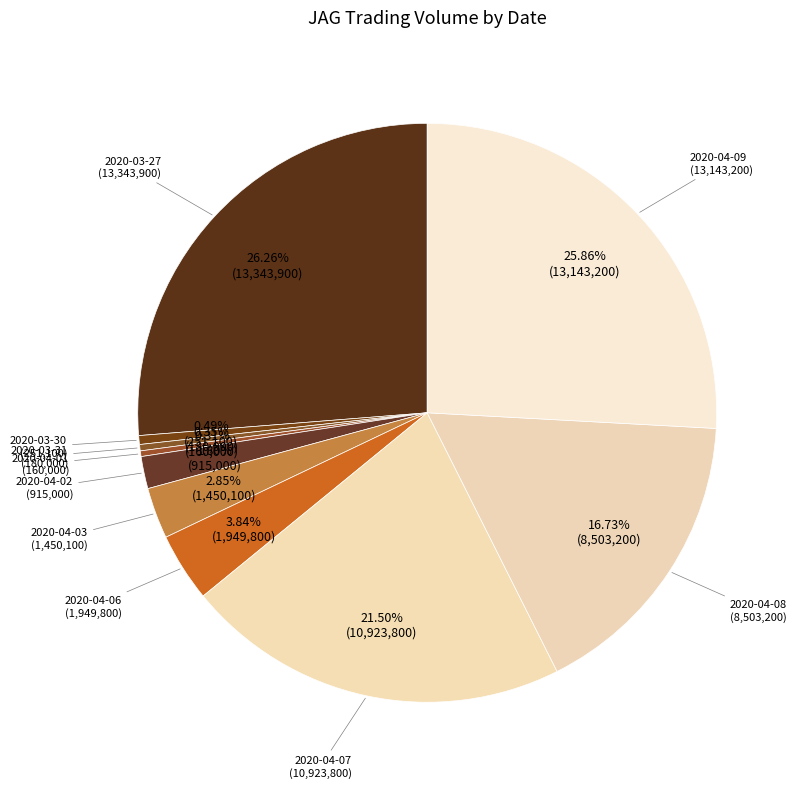

How many slices are in this pie chart?

10